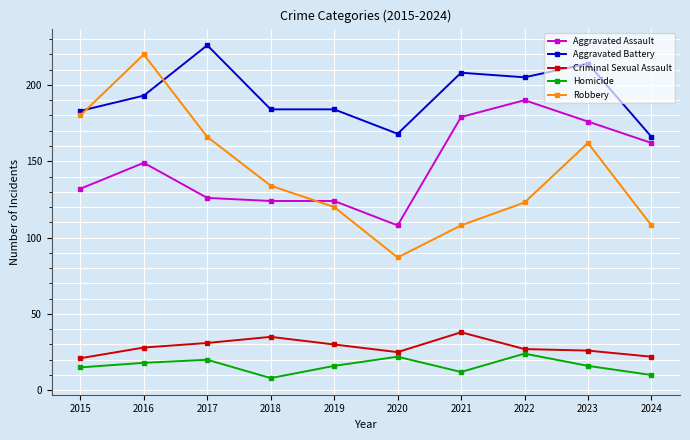

What is the difference between the highest and lowest values at 2019?

168